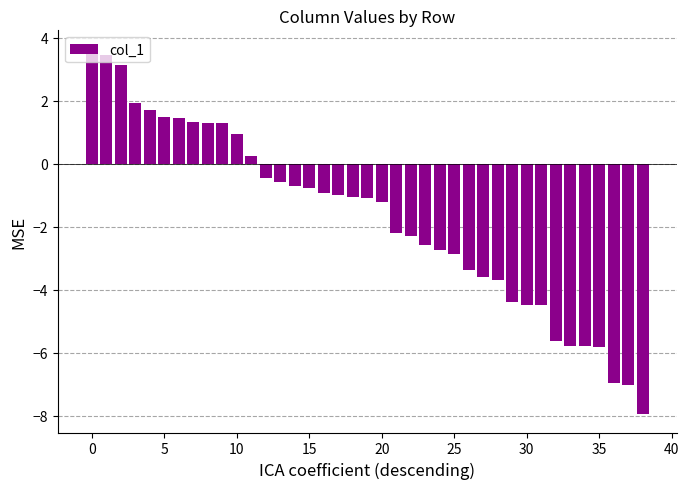

What is the sum of all values?

-67.5